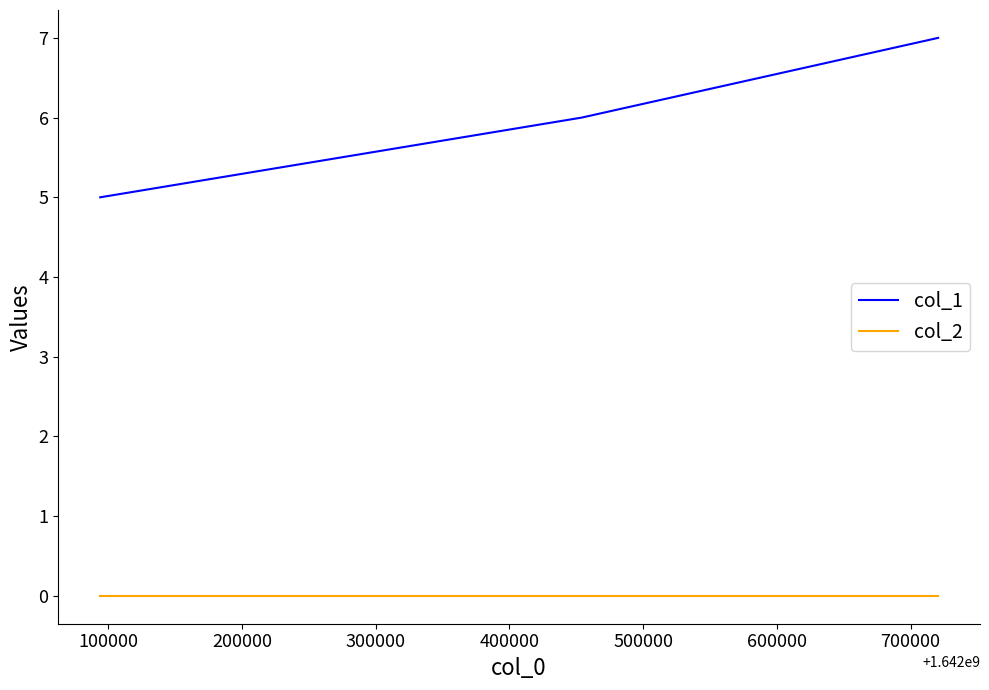

Rank the series by their average value, from lowest to highest.

col_2, col_1